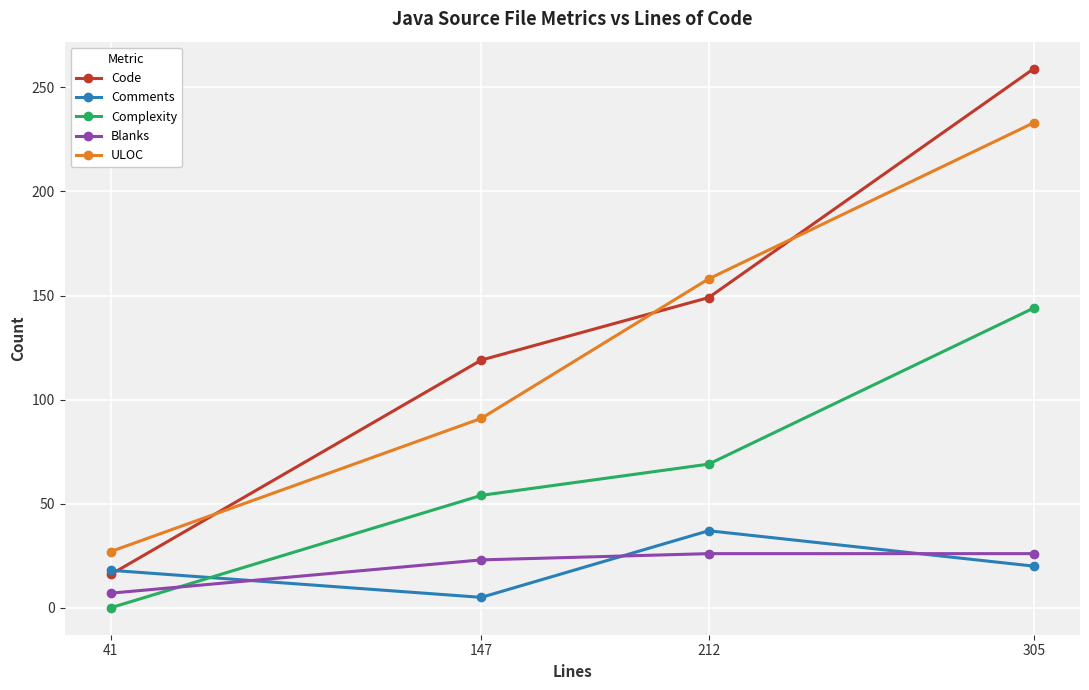

Reading left to right, what are all the values shown in this chart?

Code: 16	119	149	259
Comments: 18	5	37	20
Complexity: 0	54	69	144
Blanks: 7	23	26	26
ULOC: 27	91	158	233